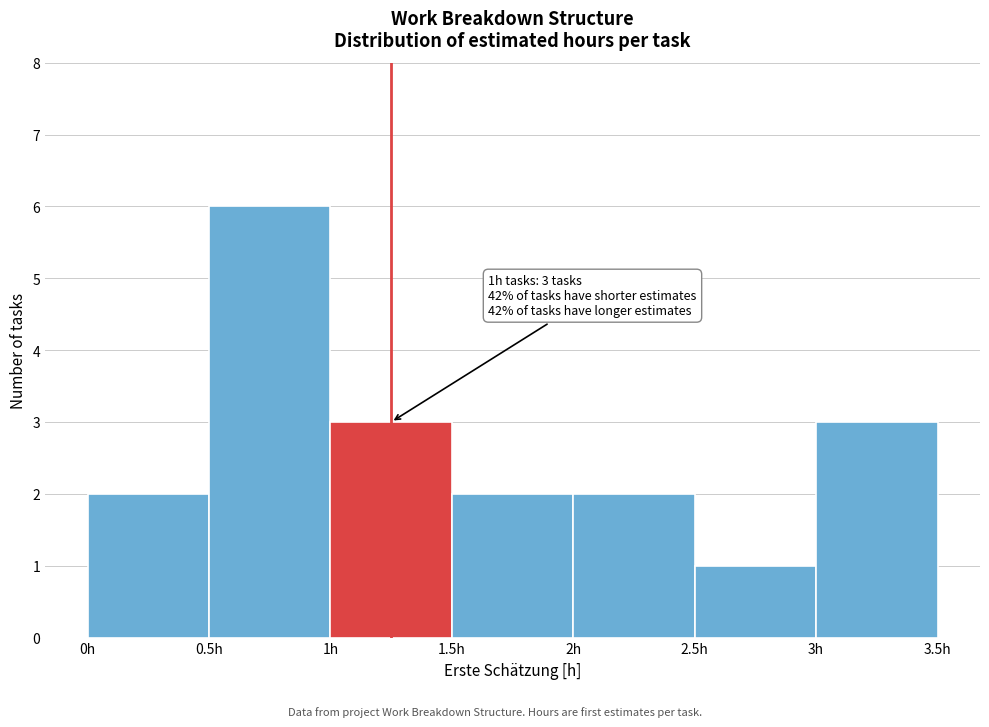

Over which range of the x-axis is the bar tallest?

0.5 to 1.0